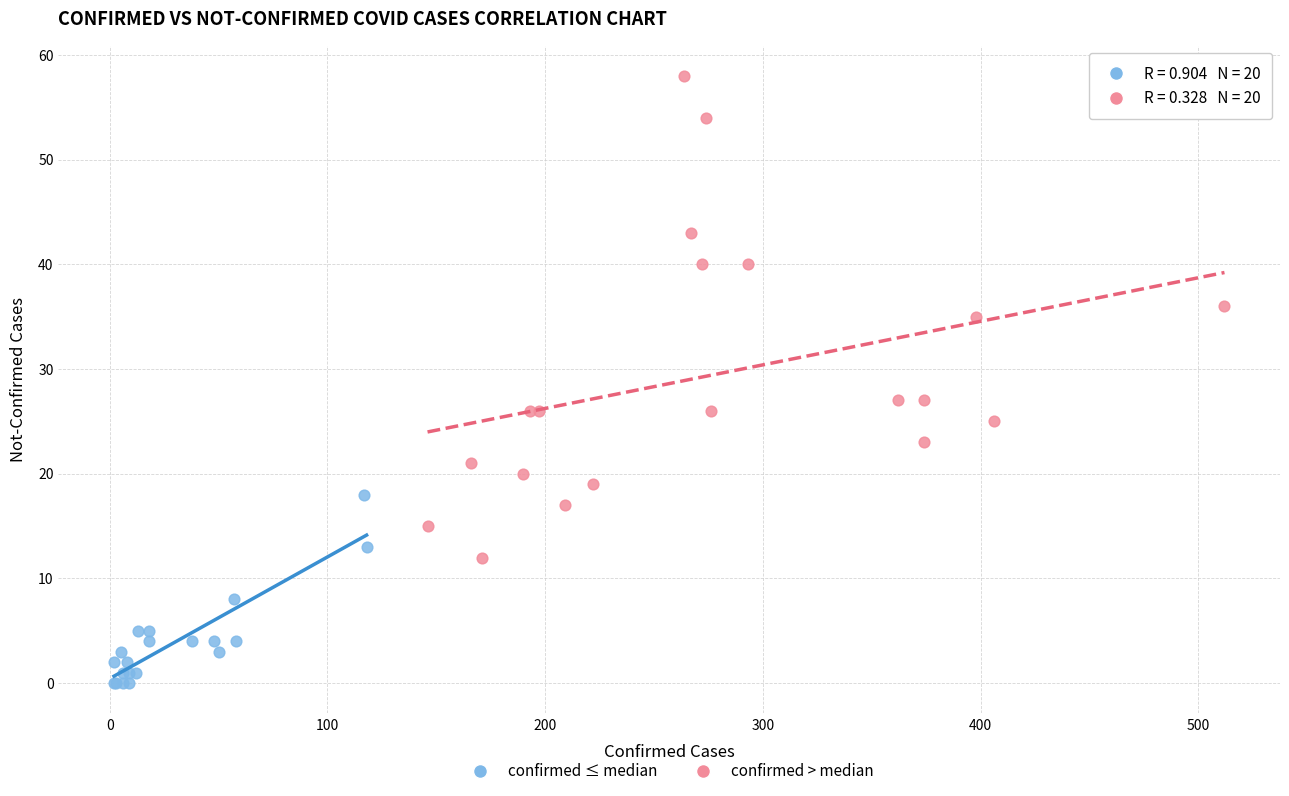

Which series has the largest Y range (max minus min)?

confirmed > median